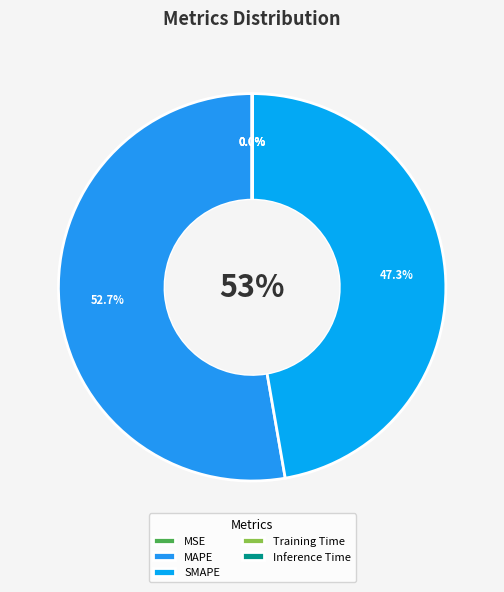

Is it true that SMAPE is 47% of the pie?

True